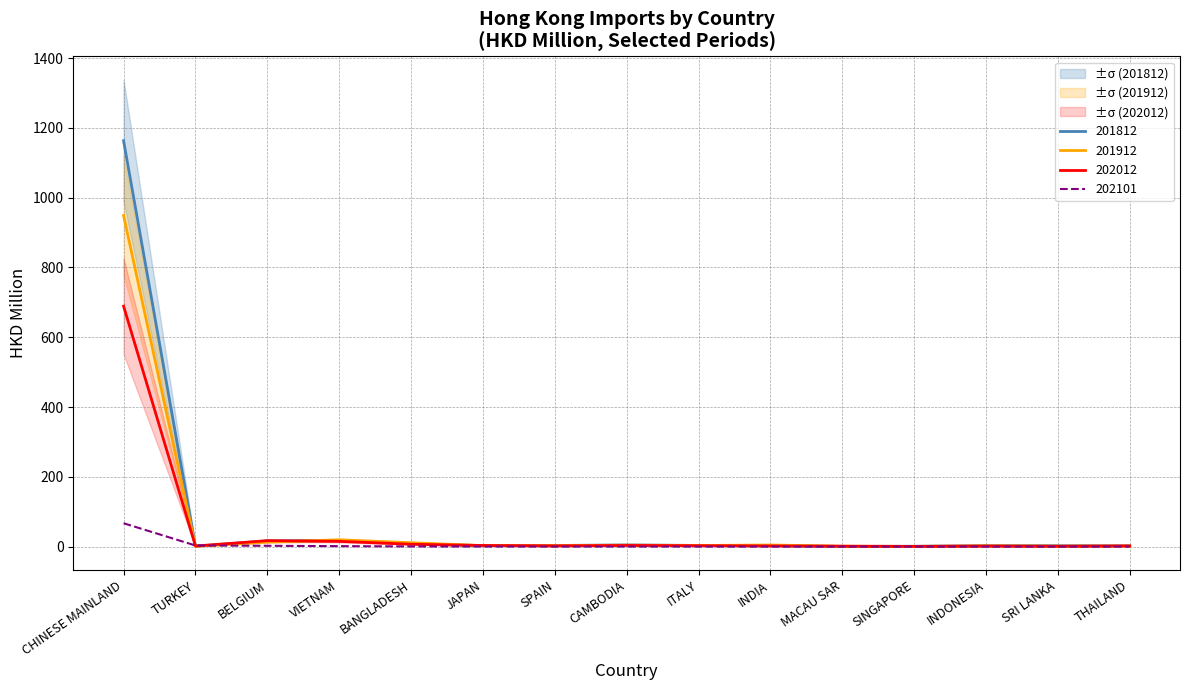

Which series has the widest spread of values?

201812